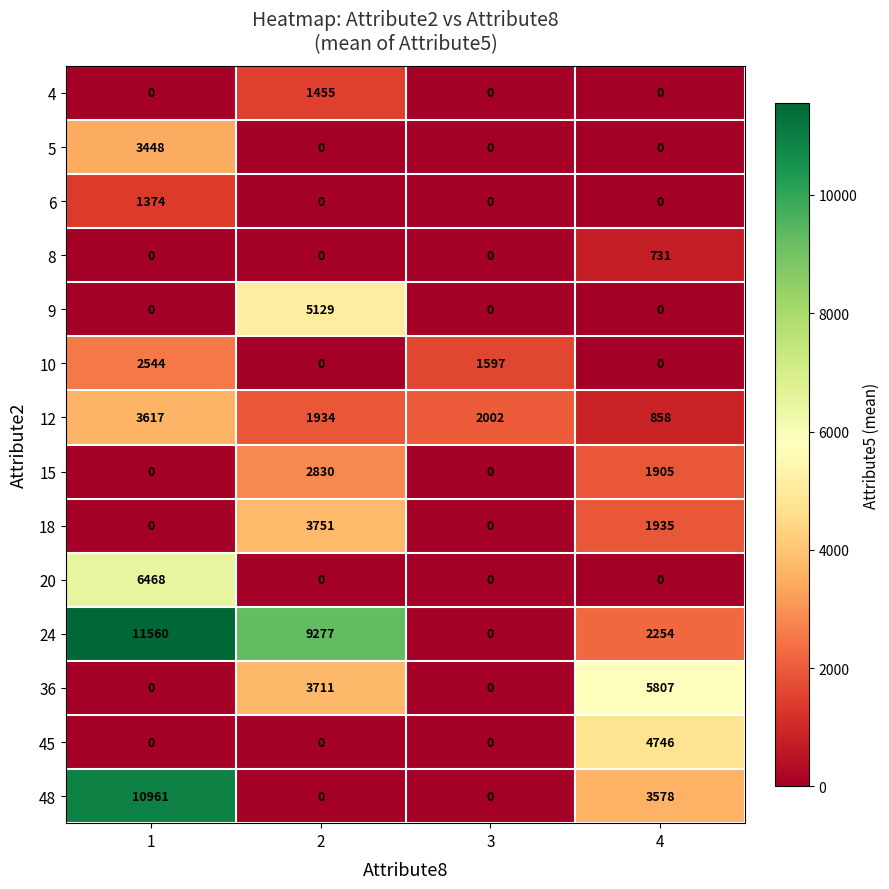

Rank the series by their maximum value, from highest to lowest.

24, 48, 20, 36, 9, 45, 18, 12, 5, 15, 10, 4, 6, 8